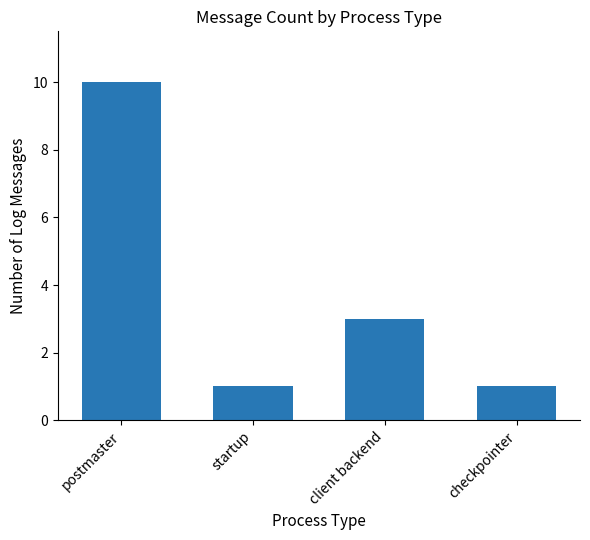

At which label does the data first exceed 3?

postmaster